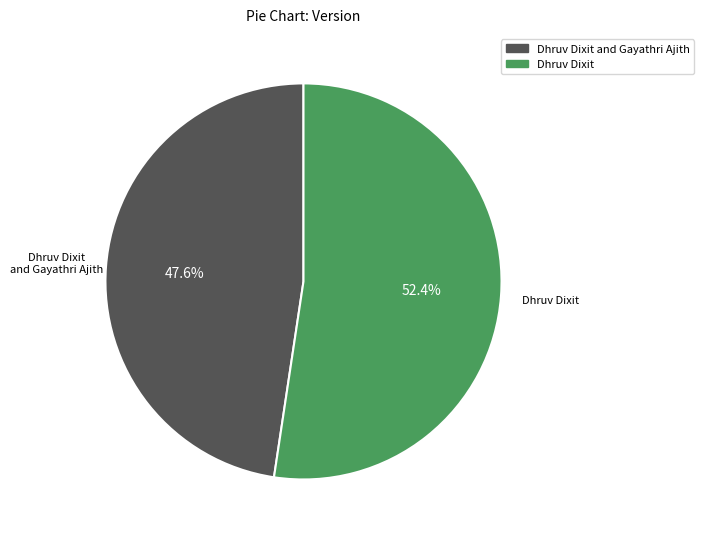

Rank the categories by value from lowest to highest.

Dhruv Dixit and Gayathri Ajith, Dhruv Dixit